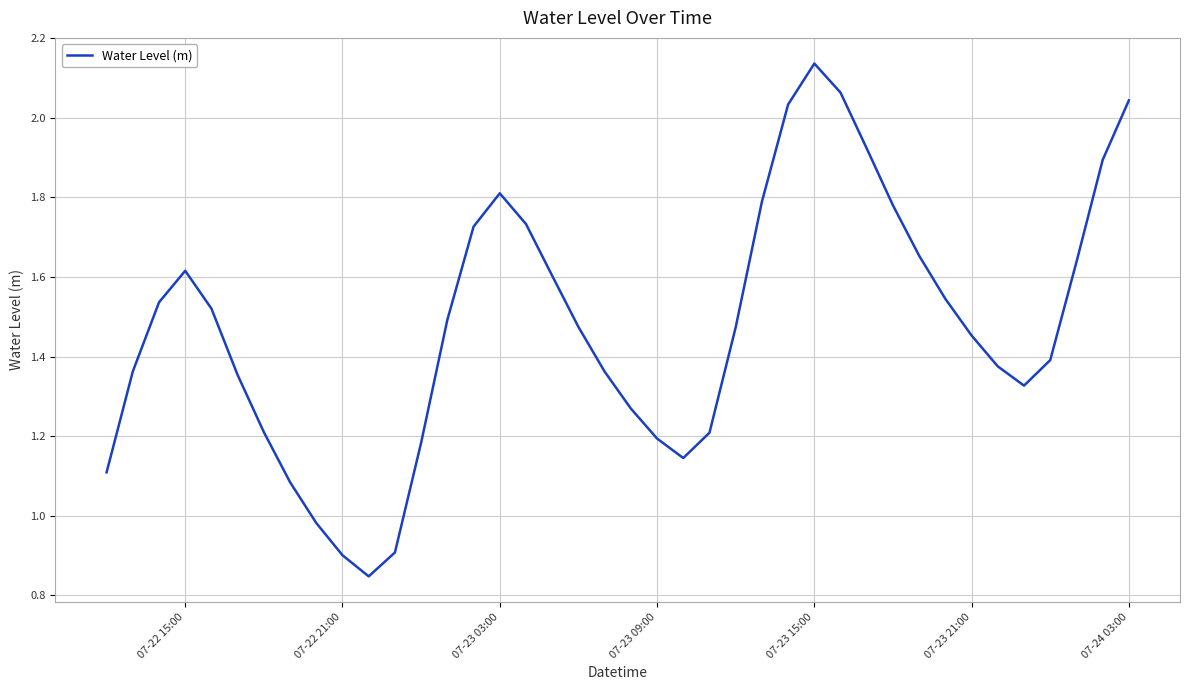

Does the chart display data point markers on the line(s)?

No